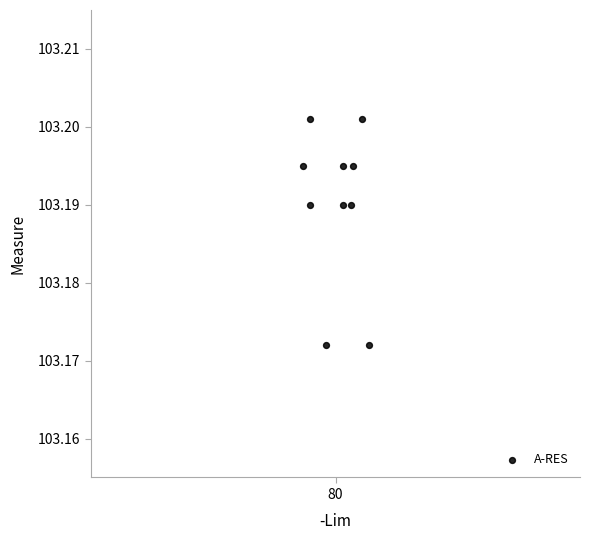

What is the range of X values (max minus min)?

0.5